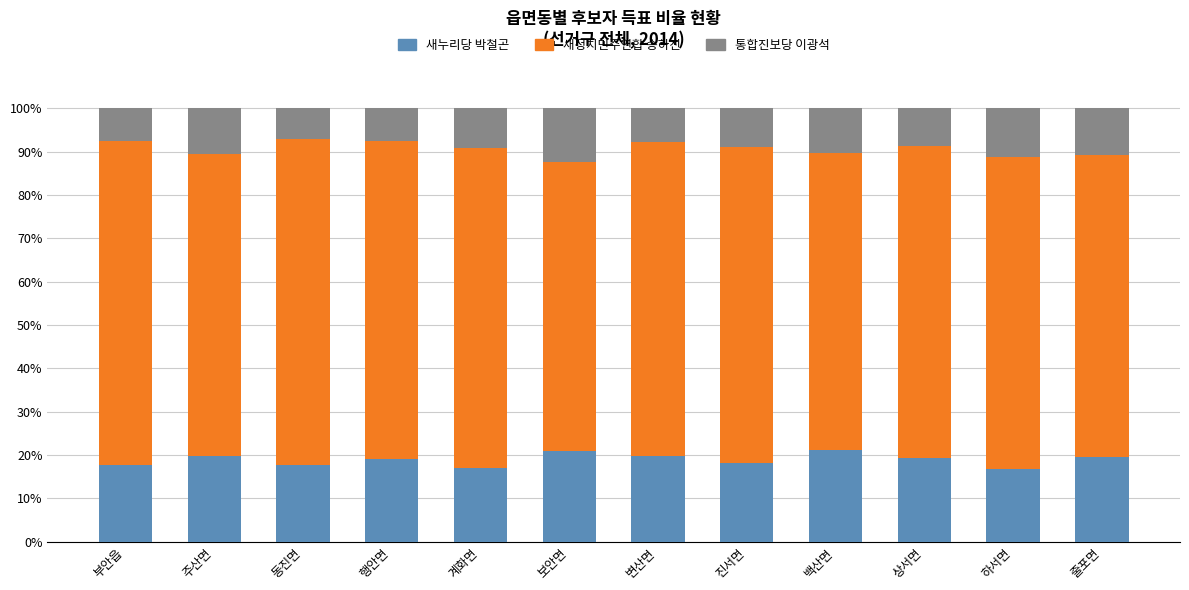

What is the difference between the maximum and minimum values in the 새누리당 박철곤 series?

4.4